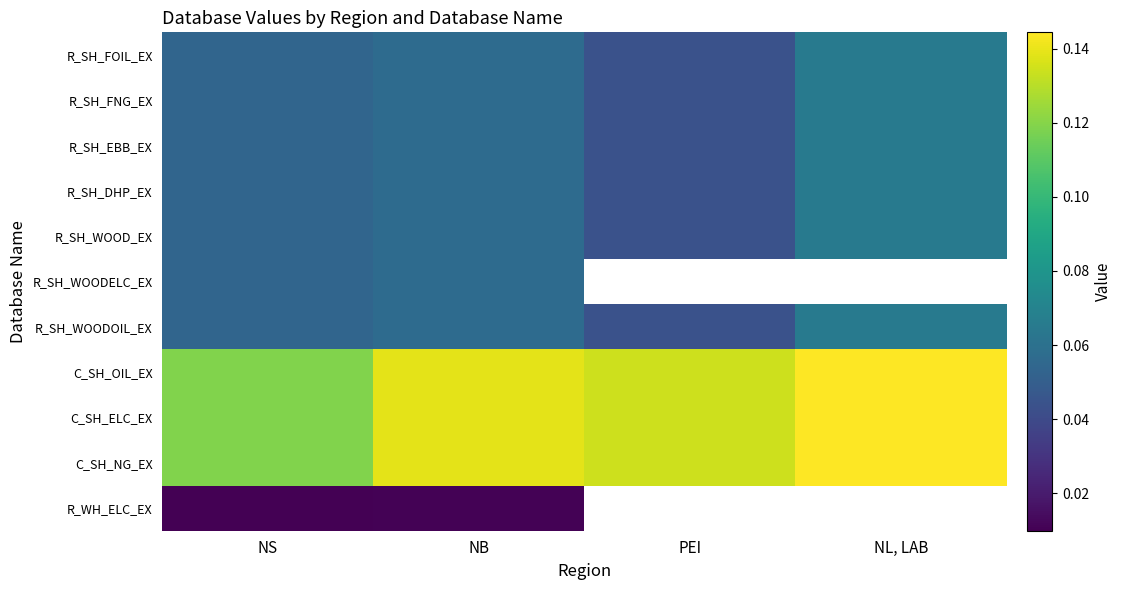

Read the C_SH_ELC_EX value at NS.

0.1